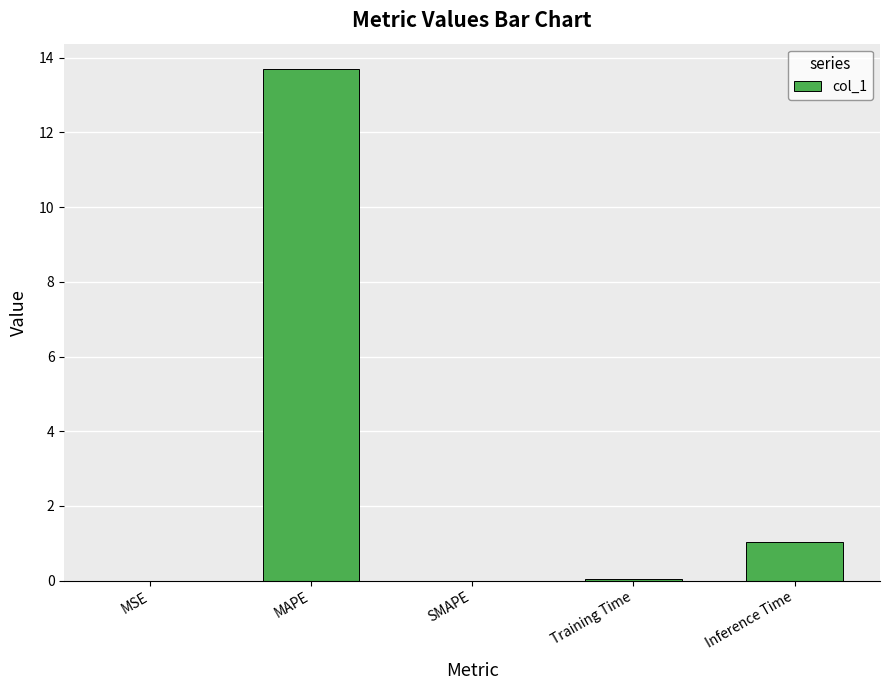

Where is the data nearest to the value 6?

Inference Time